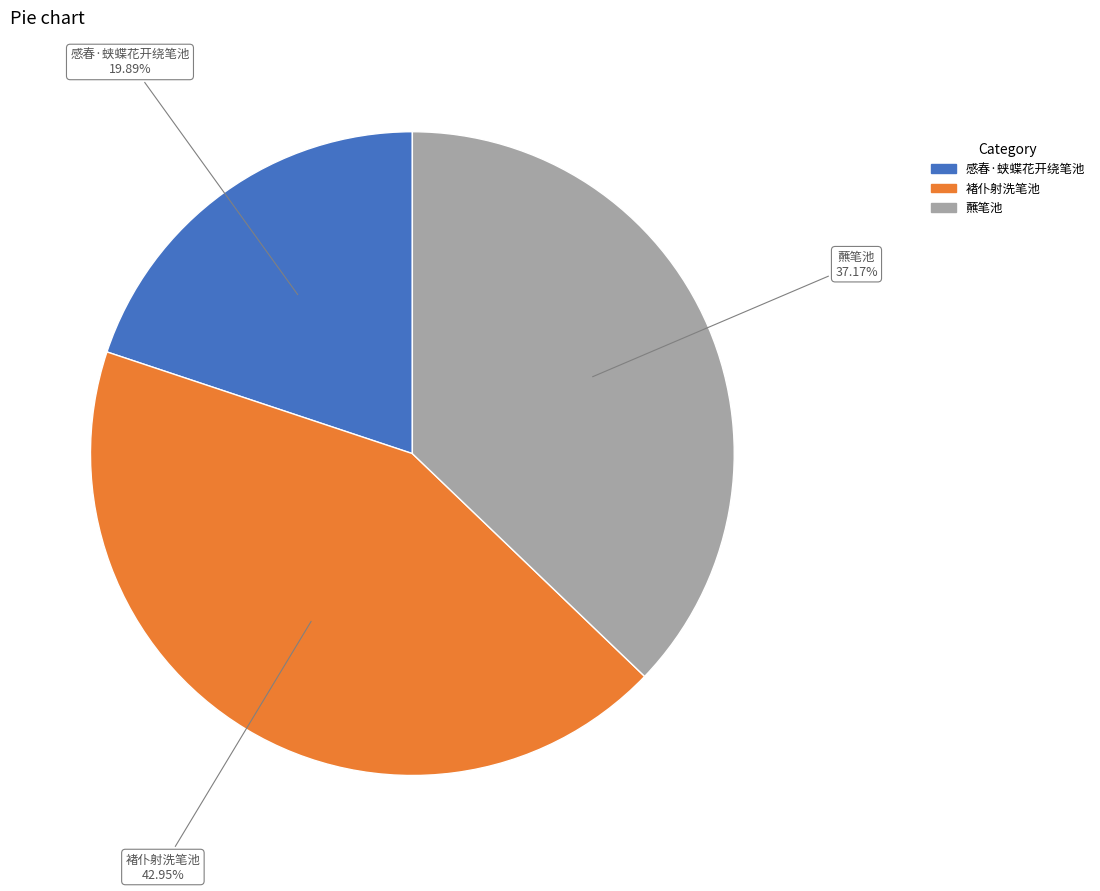

True or false: 褚仆射洗笔池 accounts for 55% of the total.

False